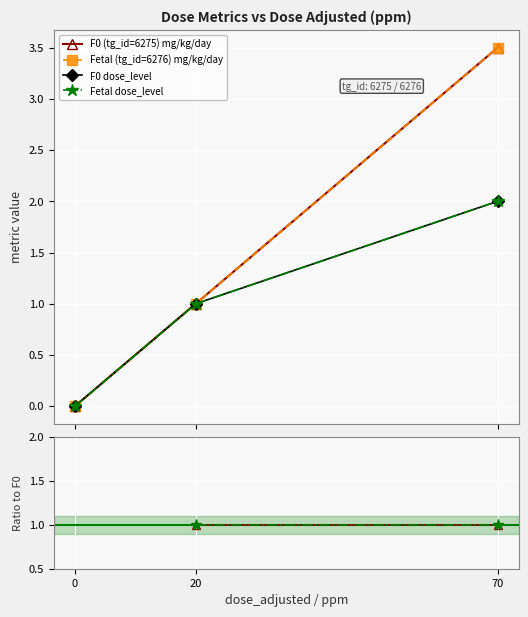

What is the total value across all series at 70?

13.0